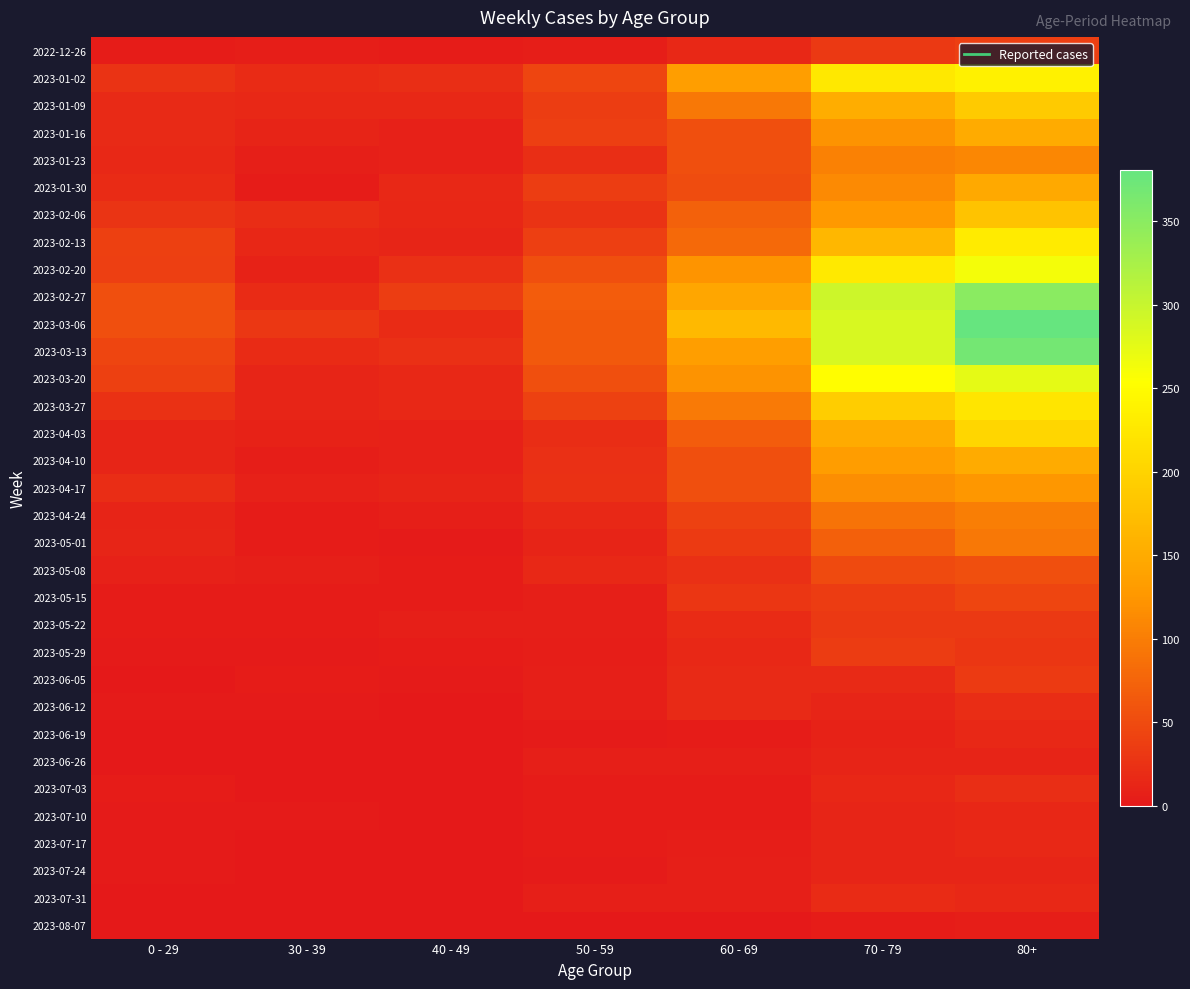

What is the total value across all series at 60 - 69?

1749